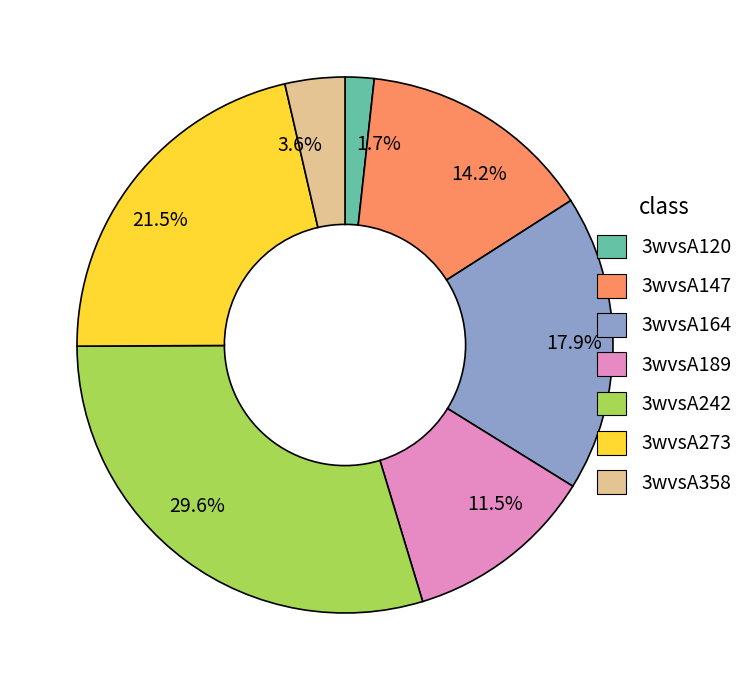

To the nearest percent, what is the difference between the largest and smallest slice percentages?

28%